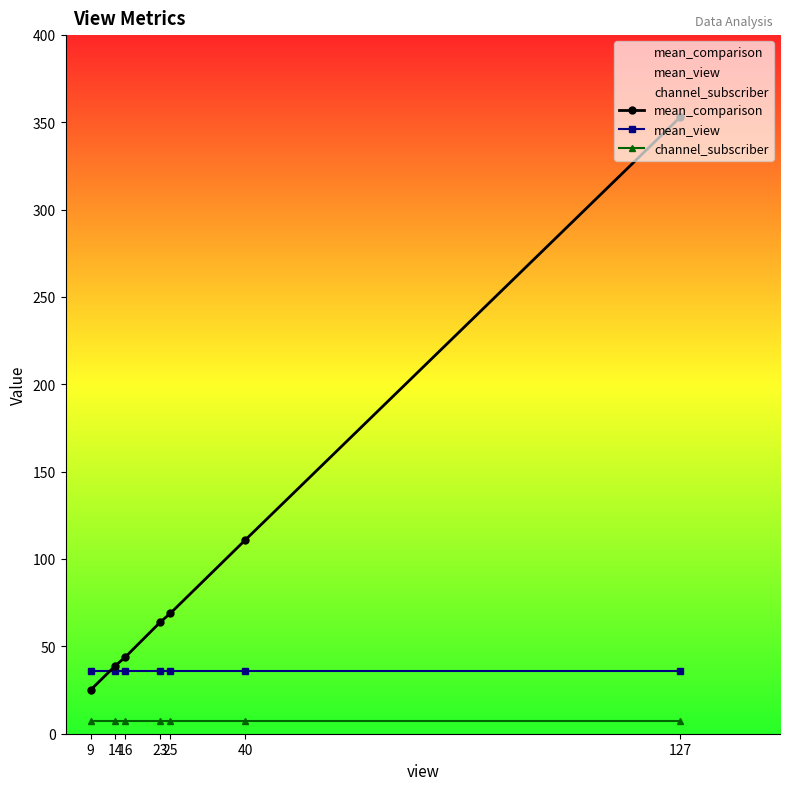

At 127, list the series in order from smallest to largest.

channel_subscriber, mean_view, mean_comparison